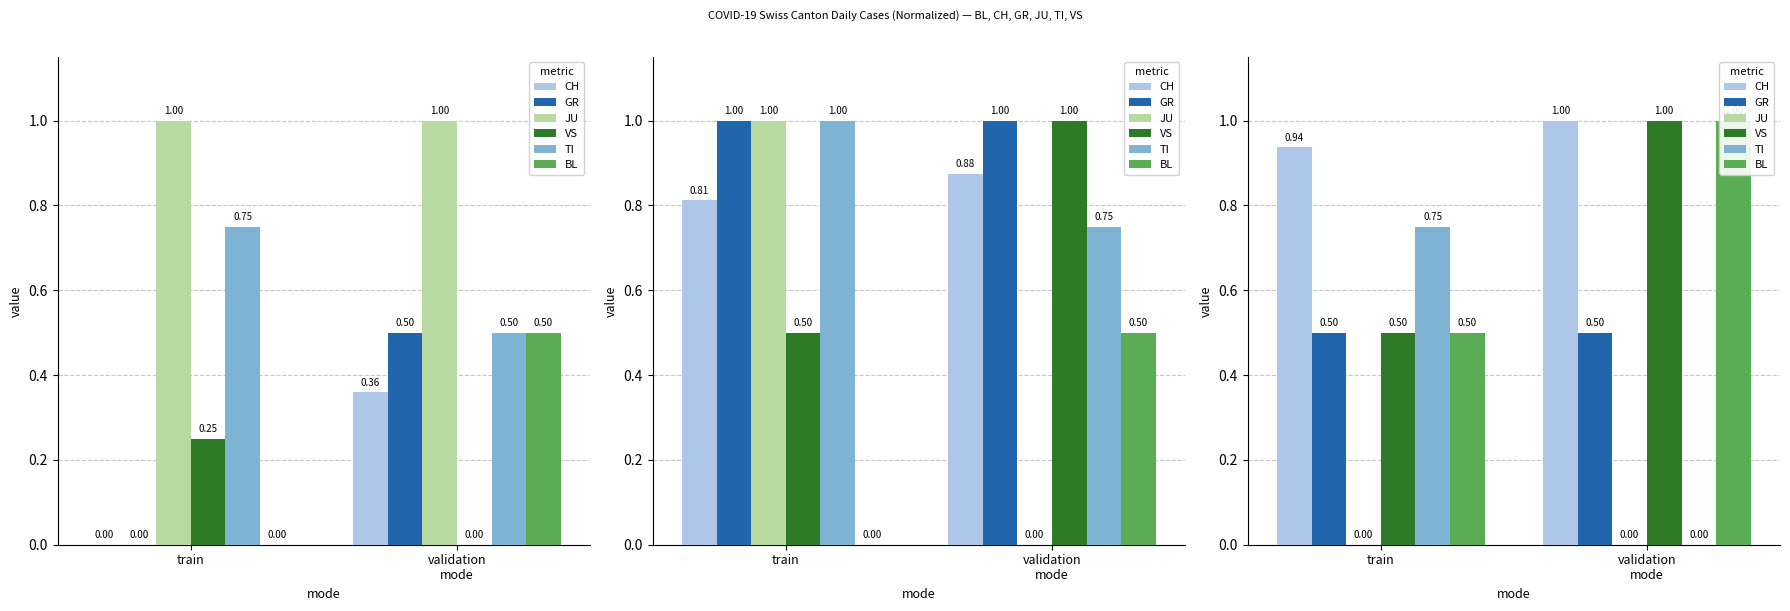

Between train and validation
mode, which is larger?

validation
mode